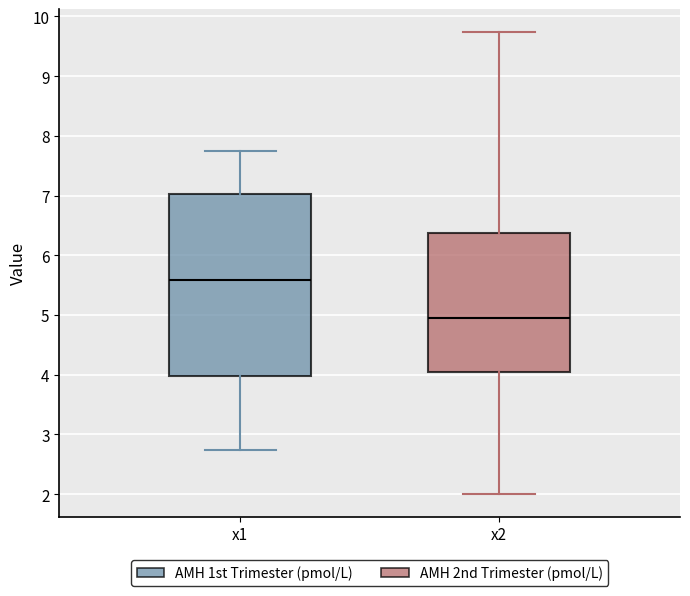

Which box has the highest median line?

x1